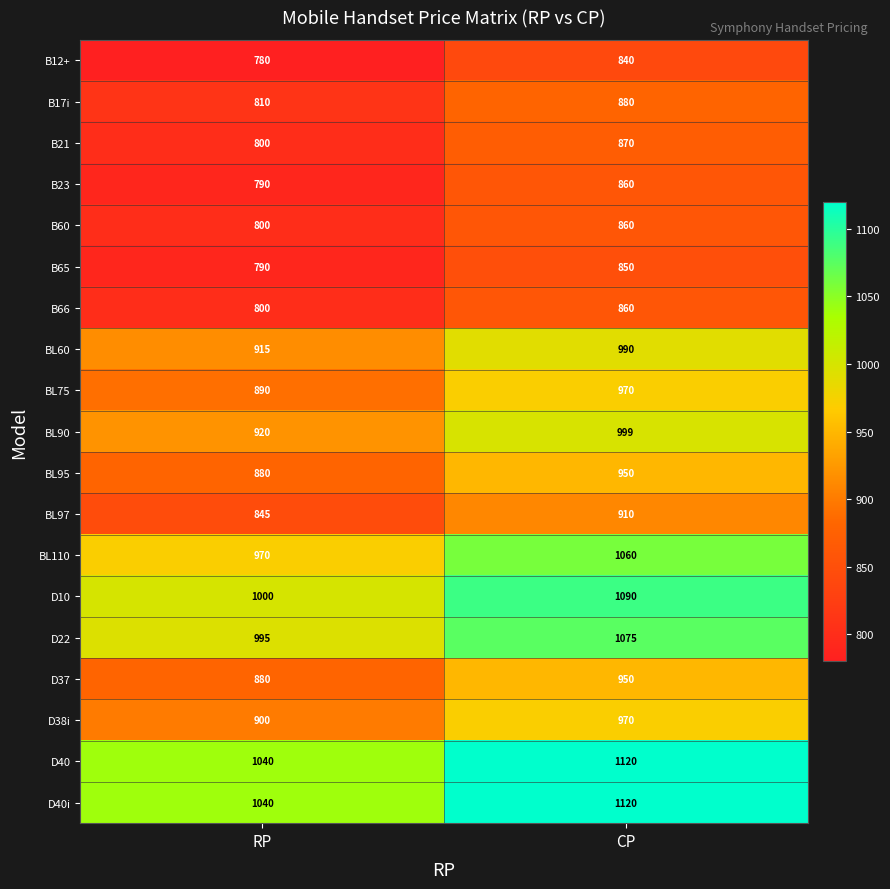

What is the difference between the highest and lowest values at RP?

260